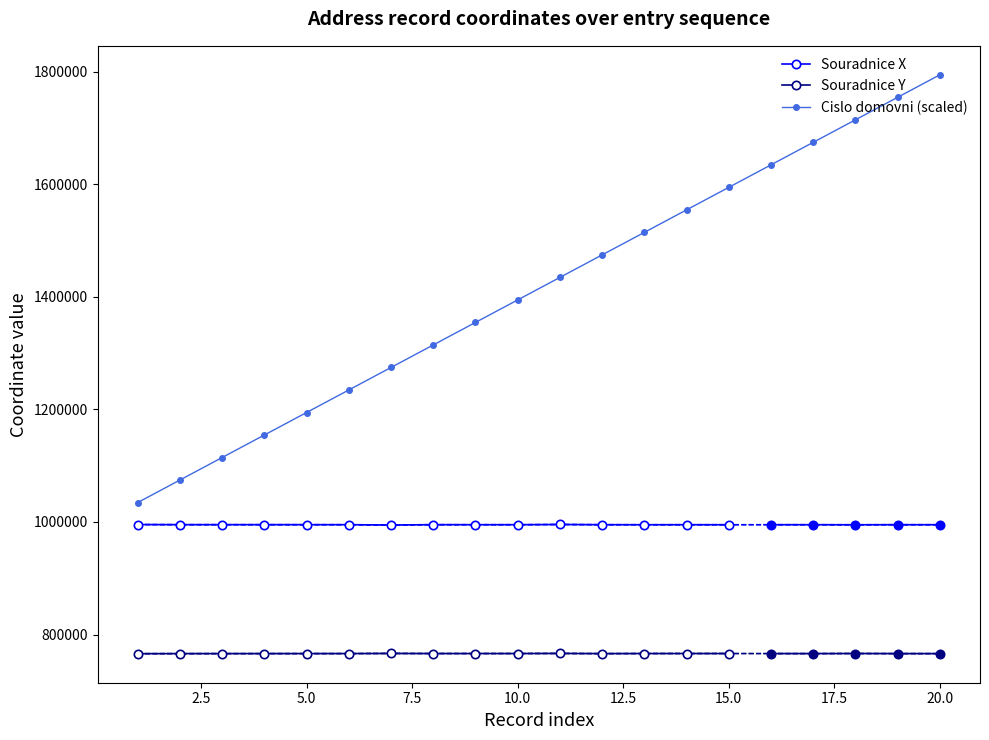

True or false: Cislo domovni (scaled) has more than 1 points higher than both neighbors.

False